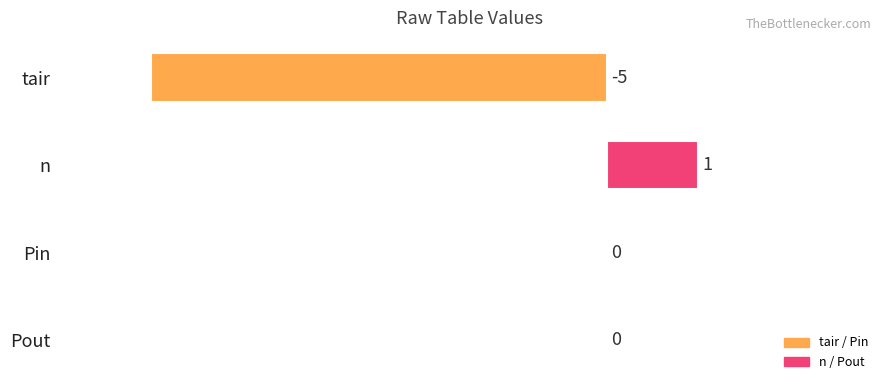

True or false: the data shows 0 at n.

False